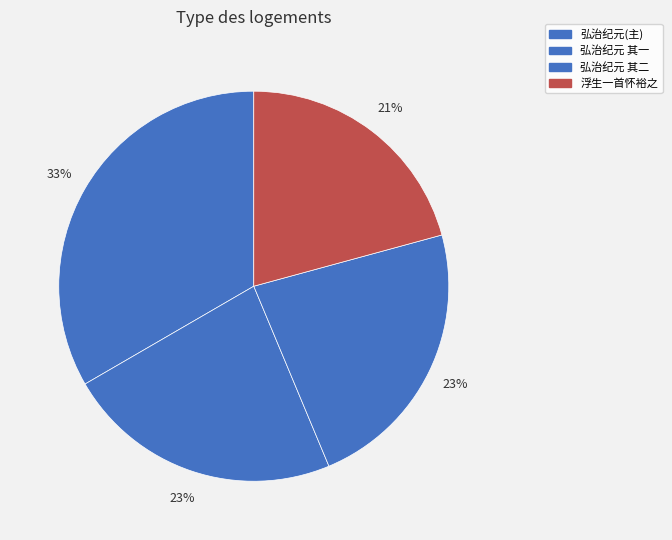

How many slices are in this pie chart?

4